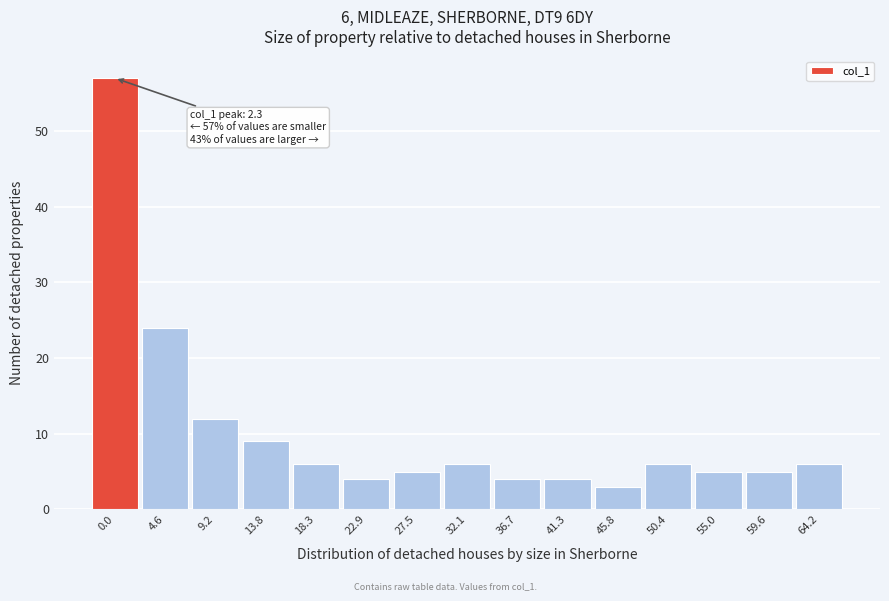

Reading right to left, transcribe all the data shown in this chart.

6	5	5	6	3	4	4	6	5	4	6	9	12	24	57